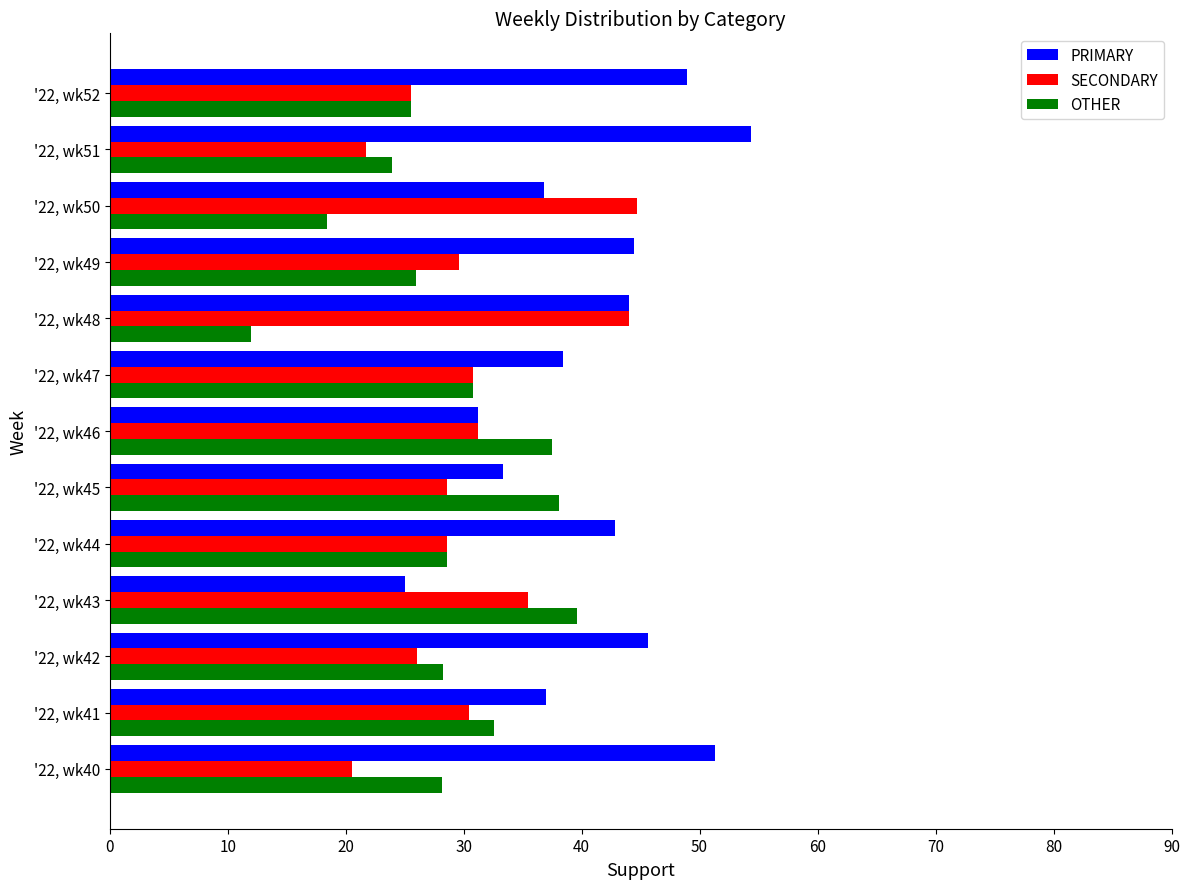

List the series in order of their overall mean, lowest first.

OTHER, SECONDARY, PRIMARY